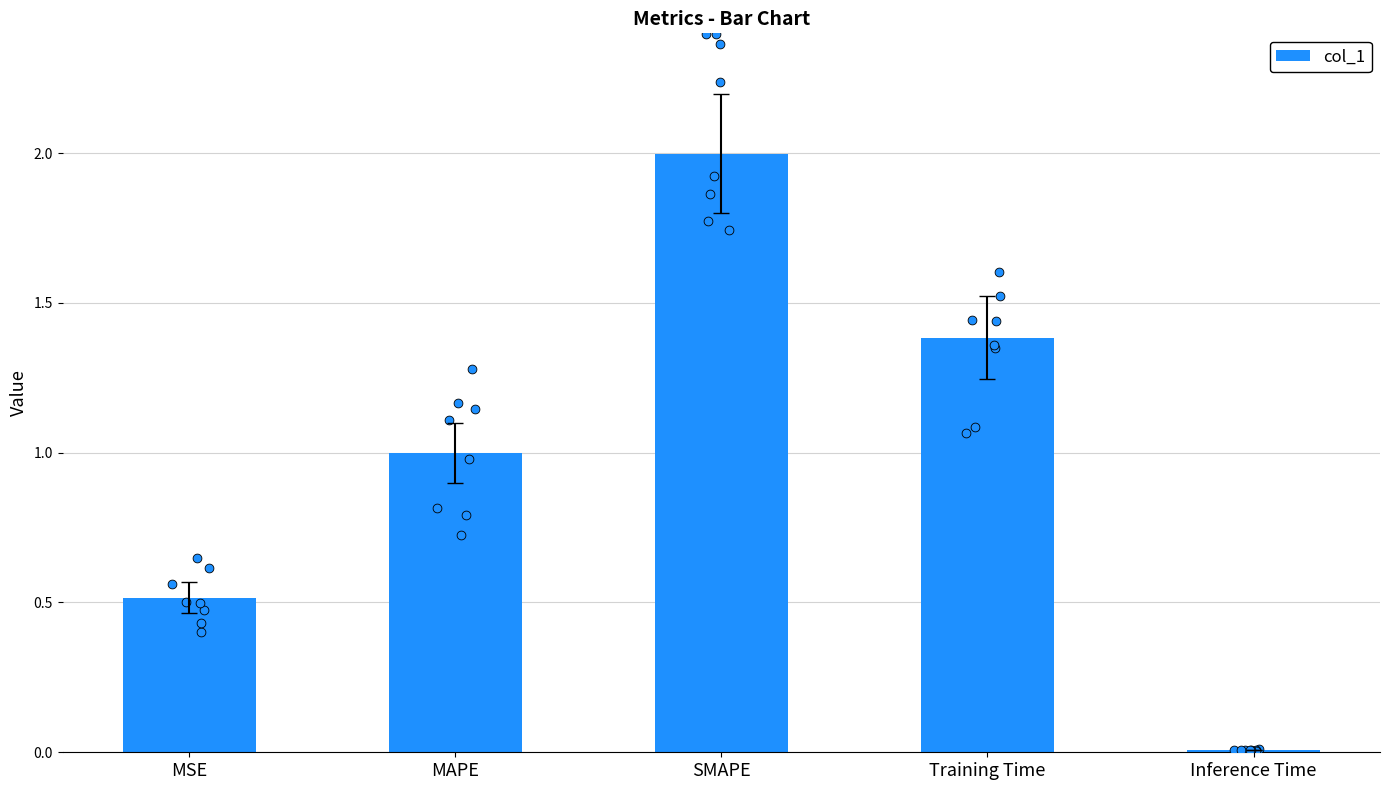

What is the change in value from MSE to MAPE?

+0.5